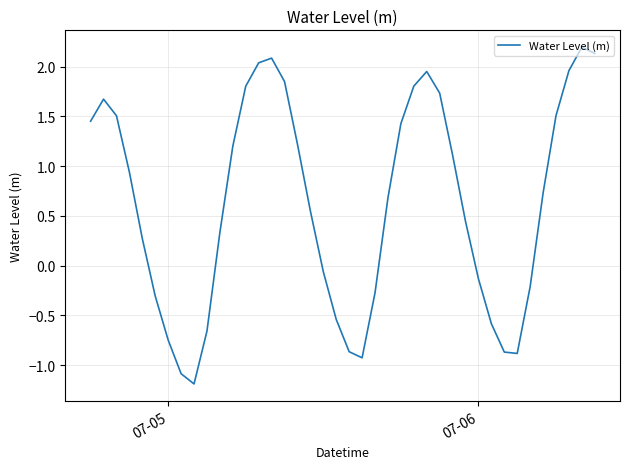

What is the difference between the maximum and minimum values?

3.4